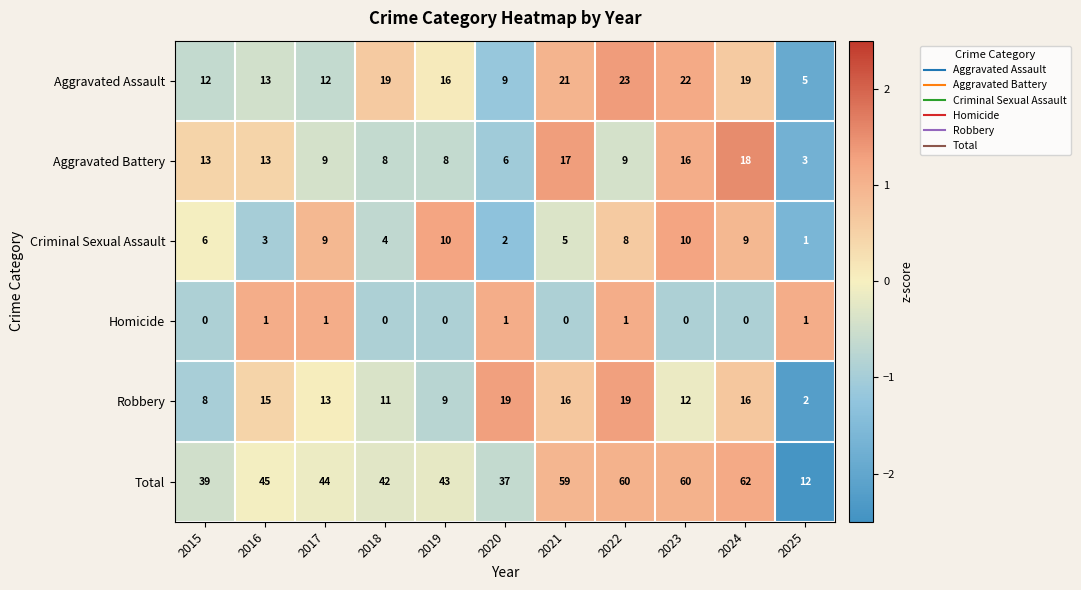

True or false: Robbery has a value of 1 at 2025.

False